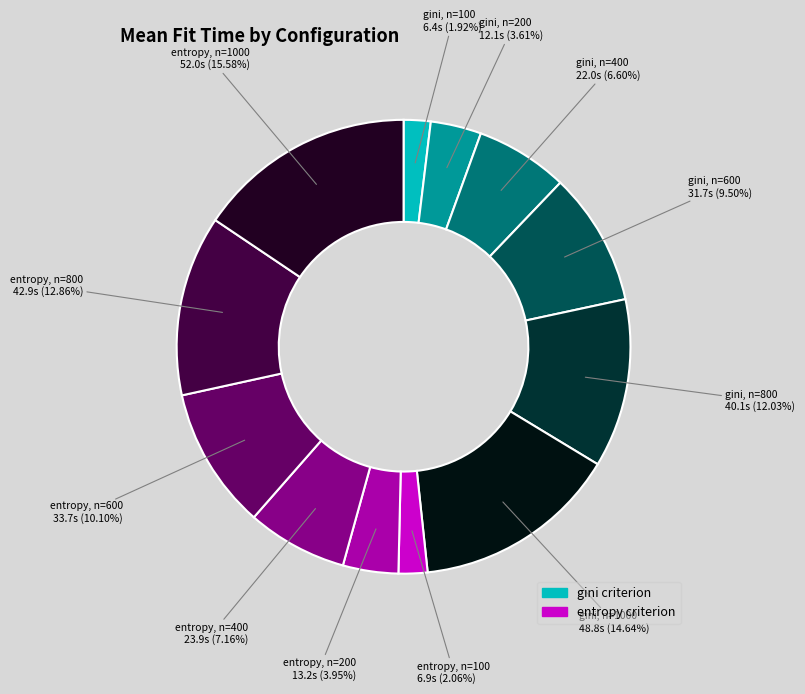

Does gini, n=800 account for over 50% of the chart?

No